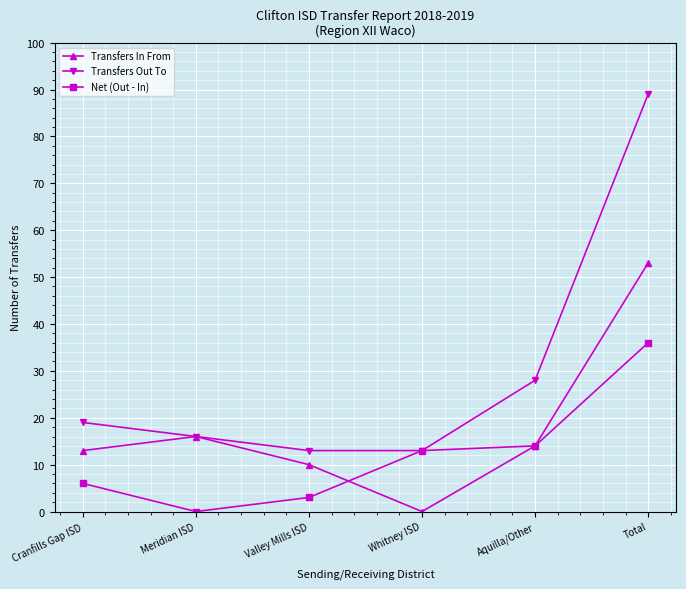

At Cranfills Gap ISD, list the series in order from smallest to largest.

Net (Out - In), Transfers In From, Transfers Out To